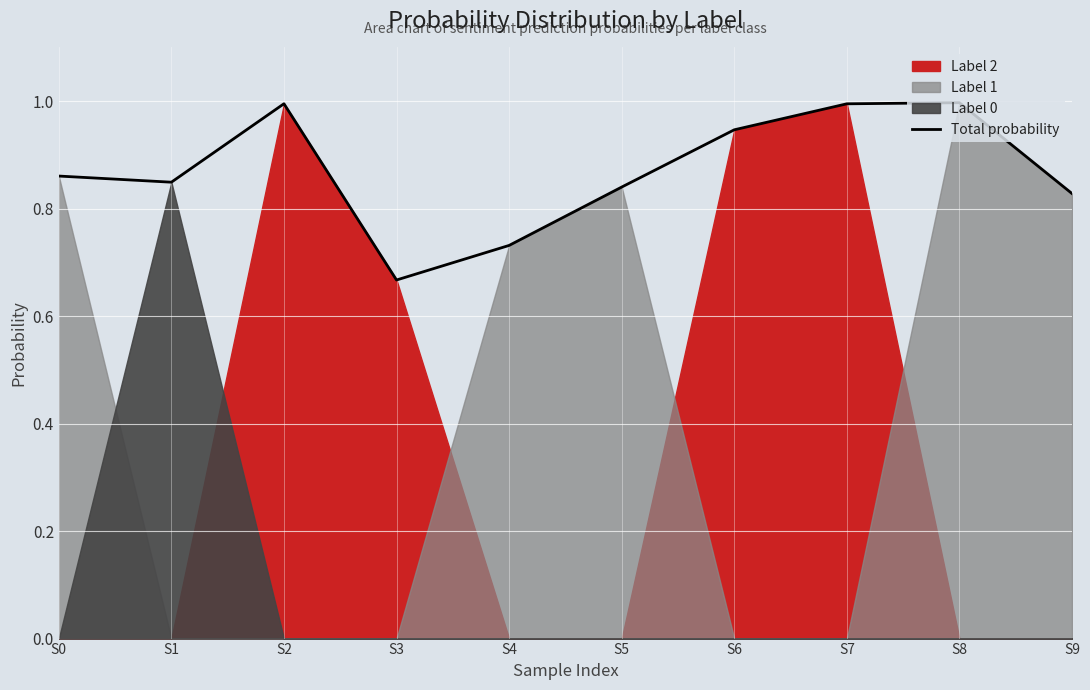

Where is the data nearest to the value 0?

S3